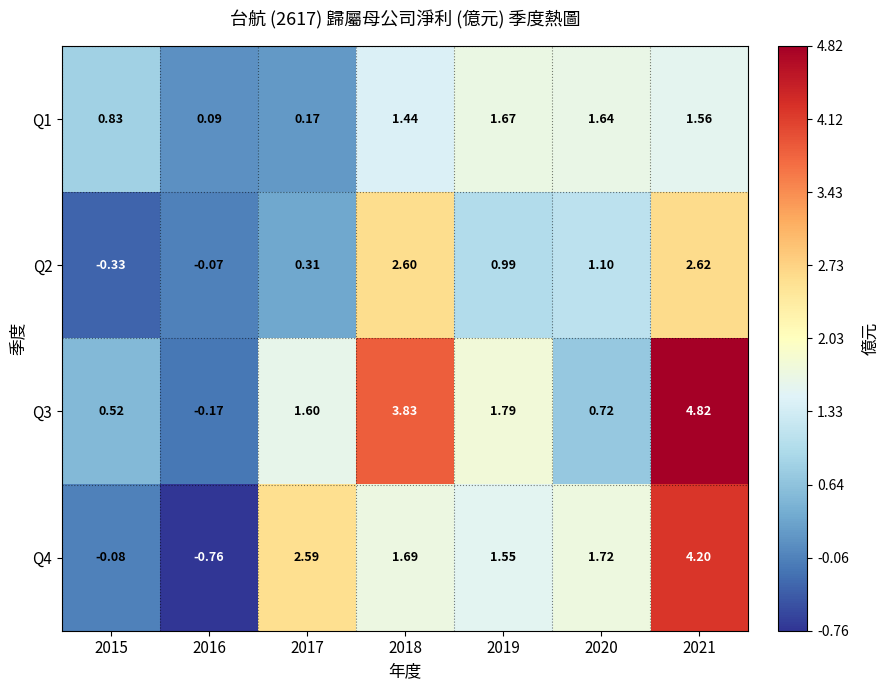

How many distinct data groups are displayed?

4